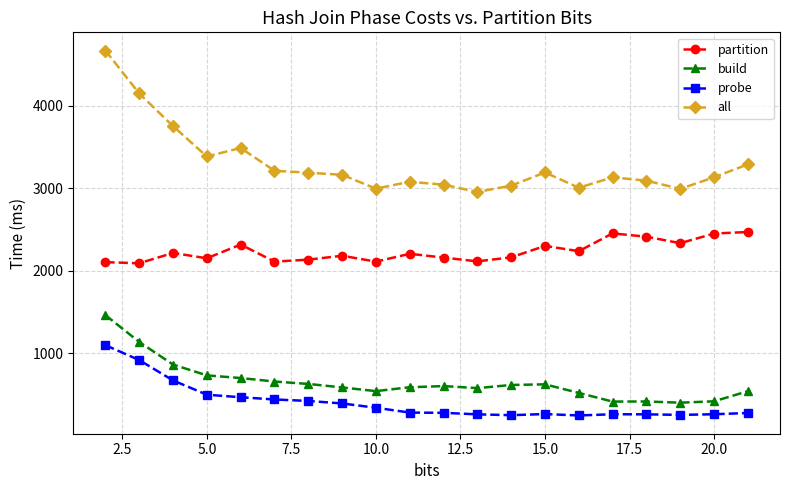

Which series has the largest total across all categories?

all